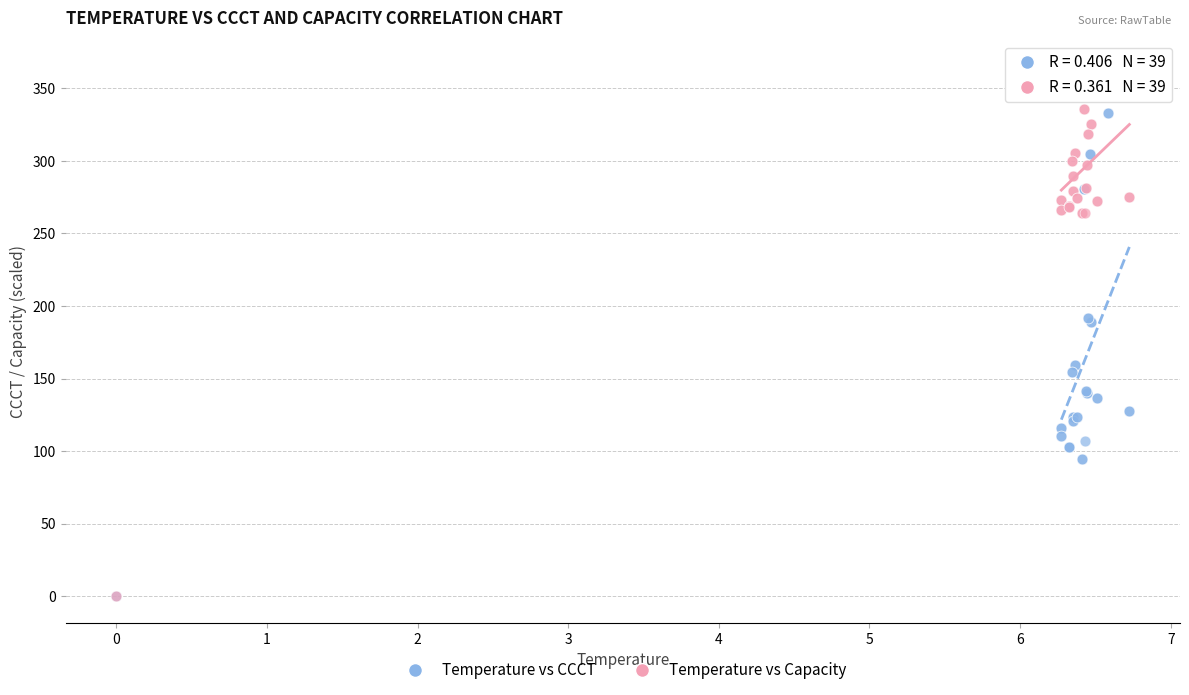

Which series contains the highest Y value?

Temperature vs Capacity